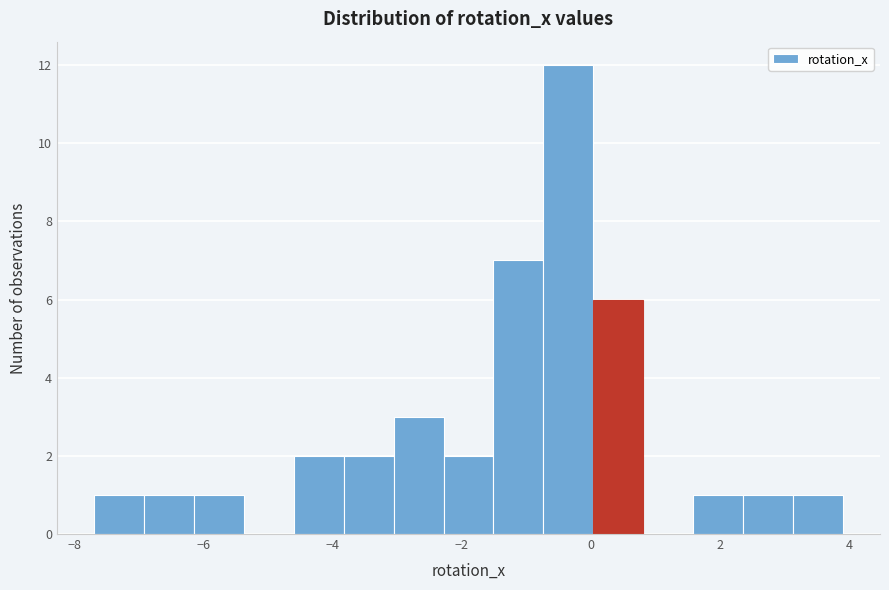

Read against the x-axis, roughly where is the centre of the tallest bar?

-0.4